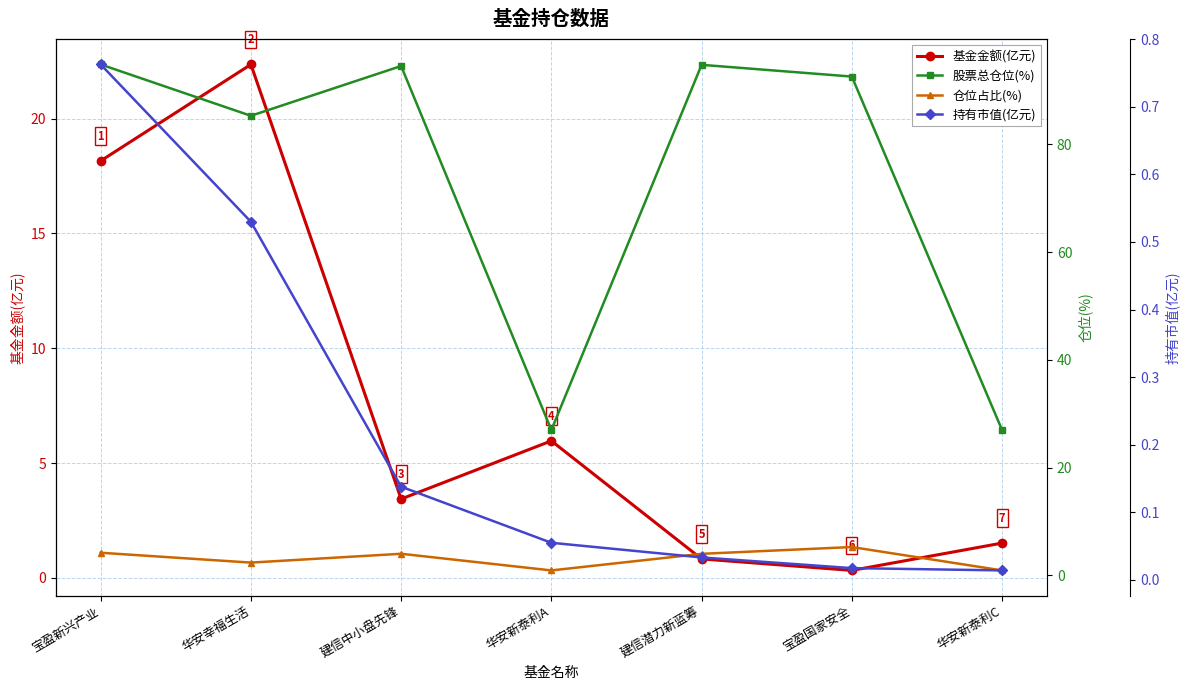

What is the difference between the 股票总仓位(%) values at 建信潜力新蓝筹 and 宝盈新兴产业?

0.1